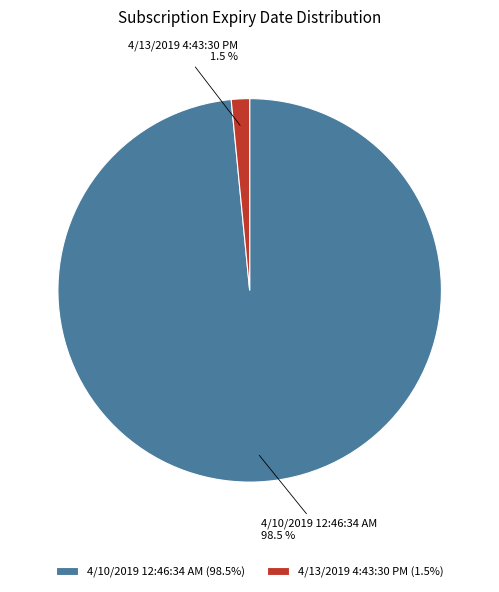

How much of the chart is everything except 4/10/2019 12:46:34 AM?

1.5%